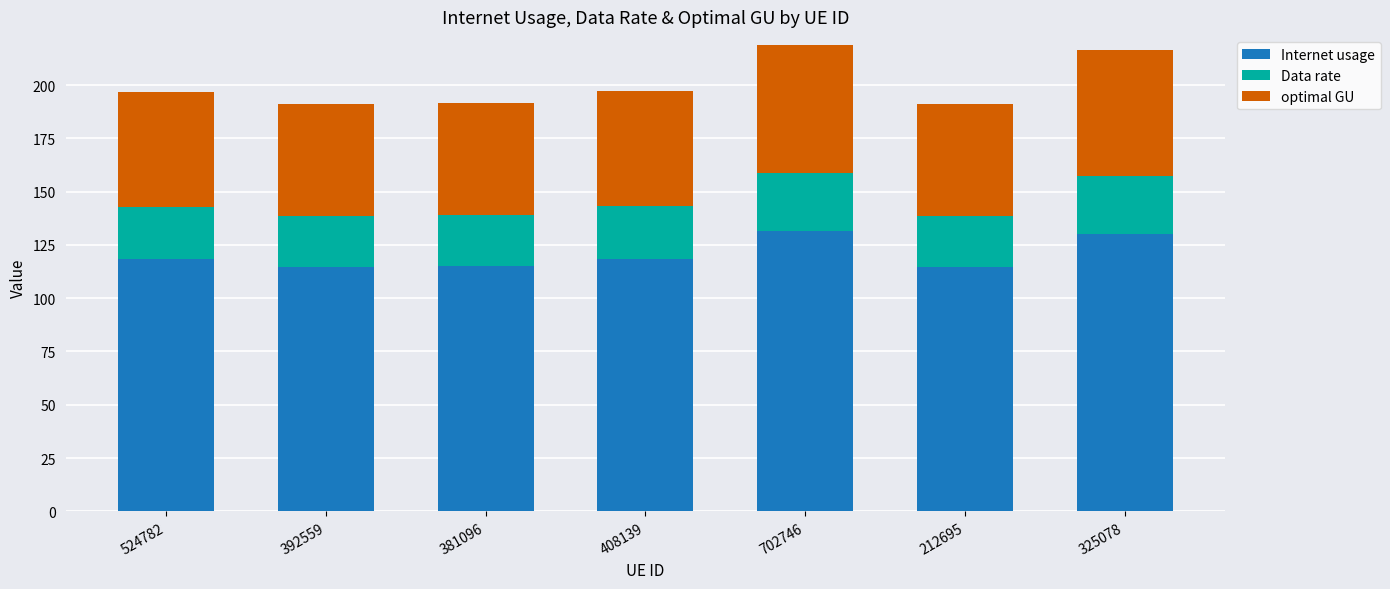

True or false: Internet usage has a value of 114.9 at 392559.

True